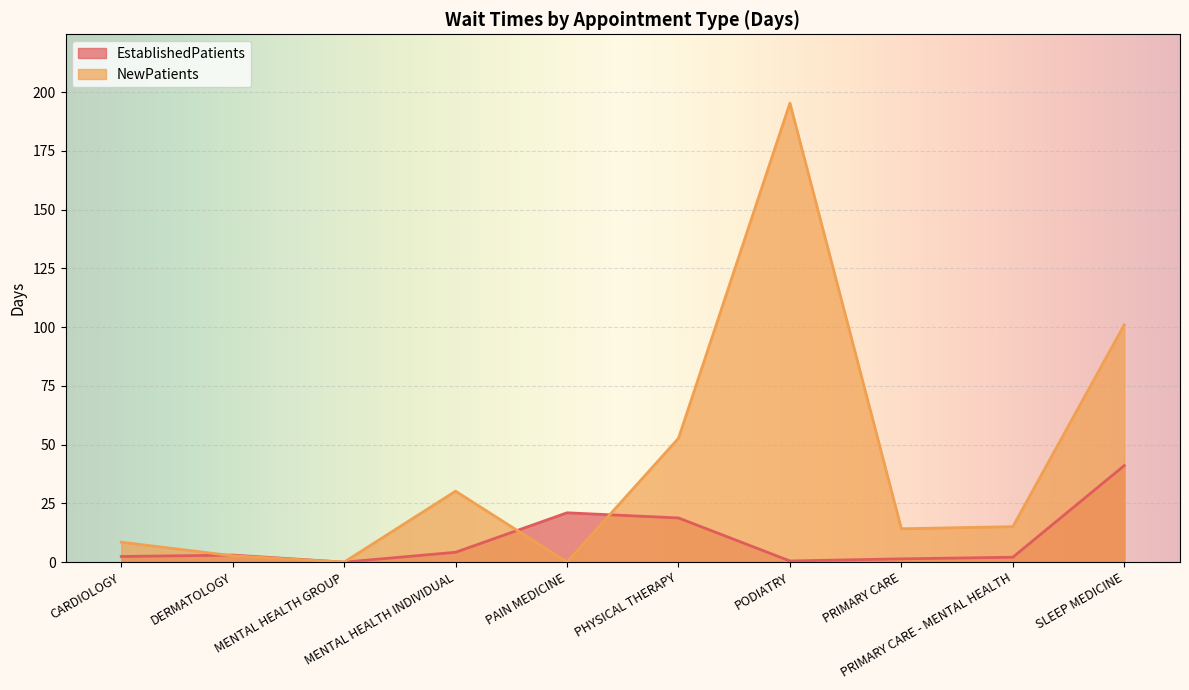

Count the number of data series in this chart.

2